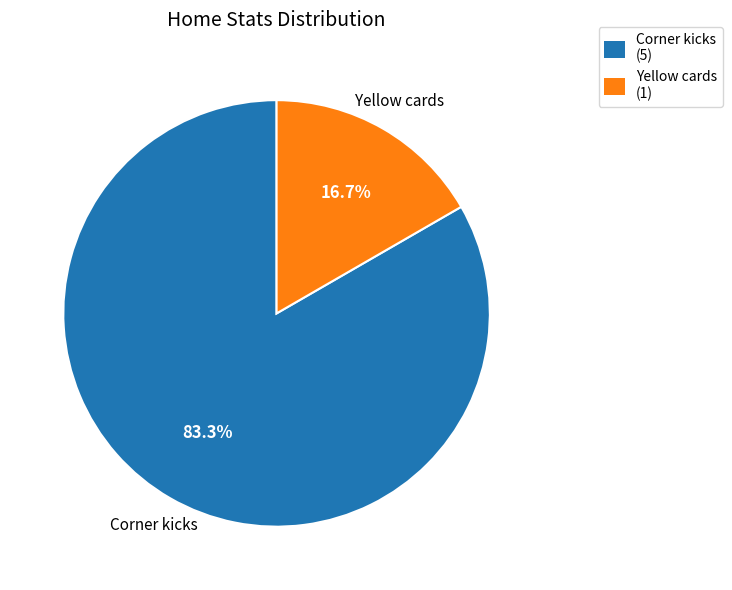

Which category has the biggest portion of the pie?

Corner kicks (5)